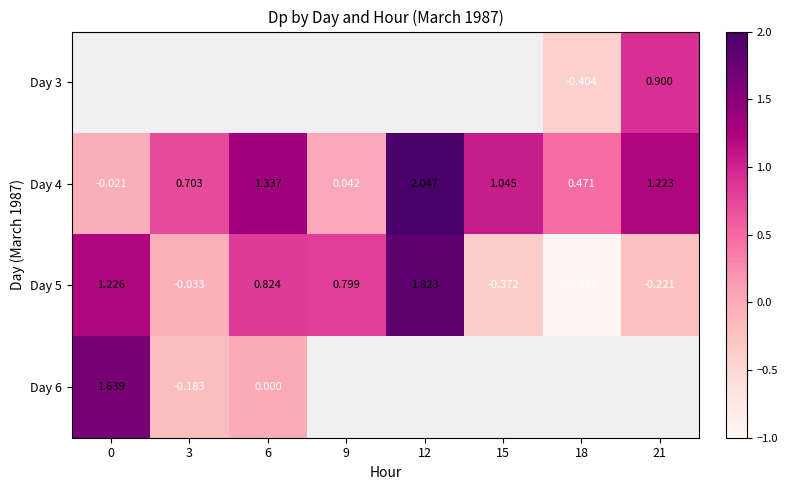

Where is Day 4 nearest to the value 1?

15